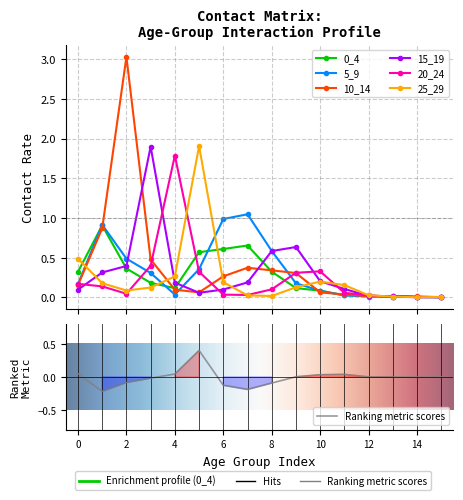

What is the sum of the 25_29 values at 10 and 4?

0.3